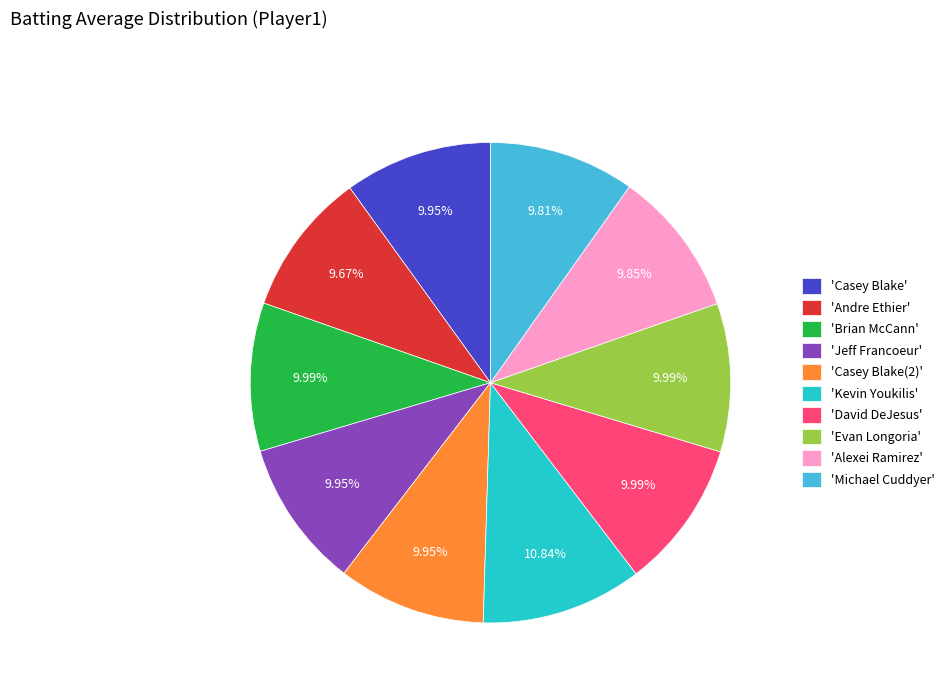

Which category has the biggest portion of the pie?

'Kevin Youkilis'